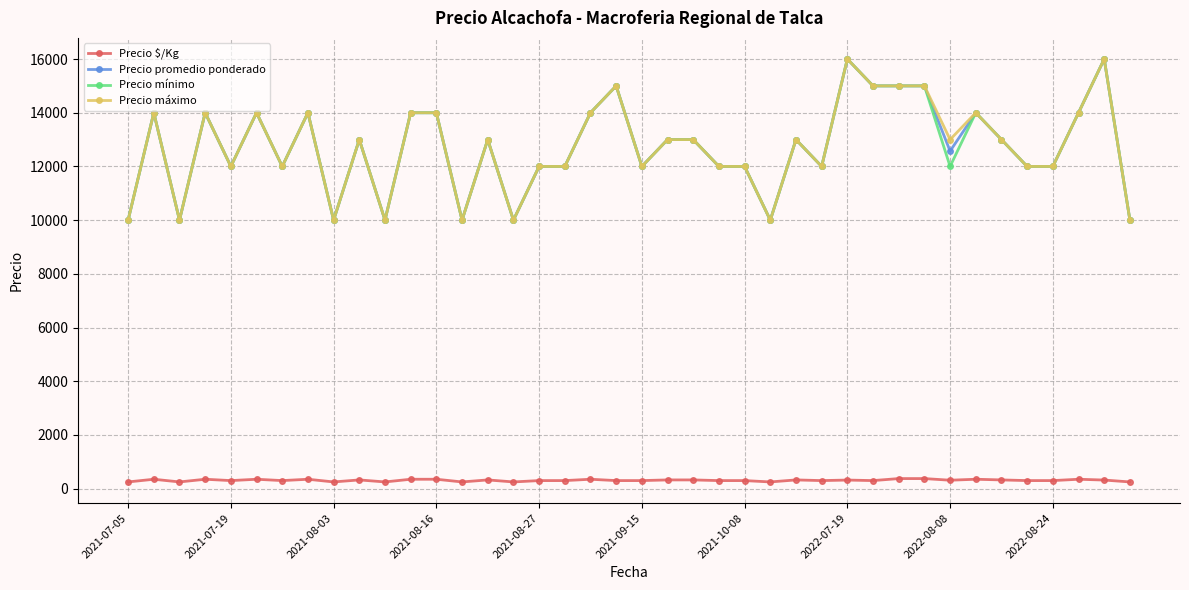

What is the value of the Precio promedio ponderado point at the 26th from the left?

10000